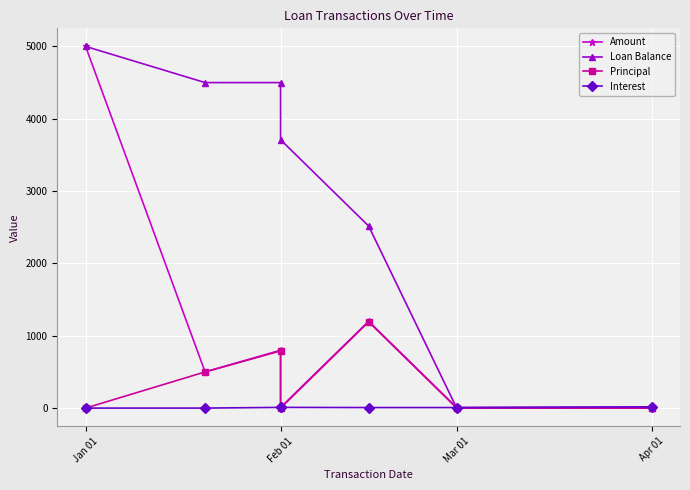

How many values in the Amount series exceed 500?

3